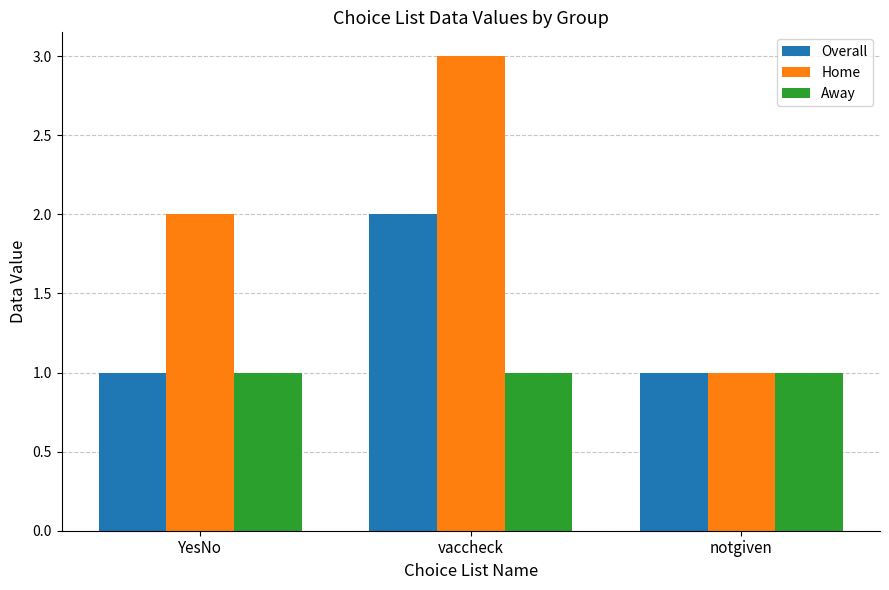

The Away series shows 0 at notgiven. True or false?

False